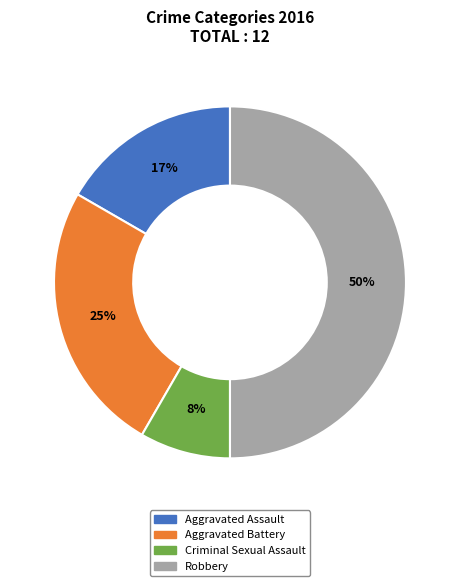

Between Robbery and Aggravated Battery, which is larger?

Robbery